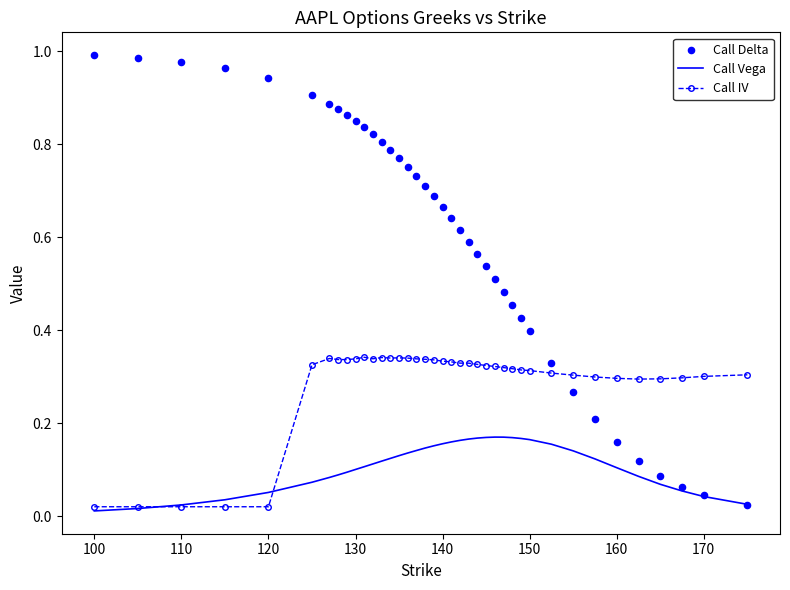

What are all the series names shown in the legend?

Call Vega, Call IV, Call Delta